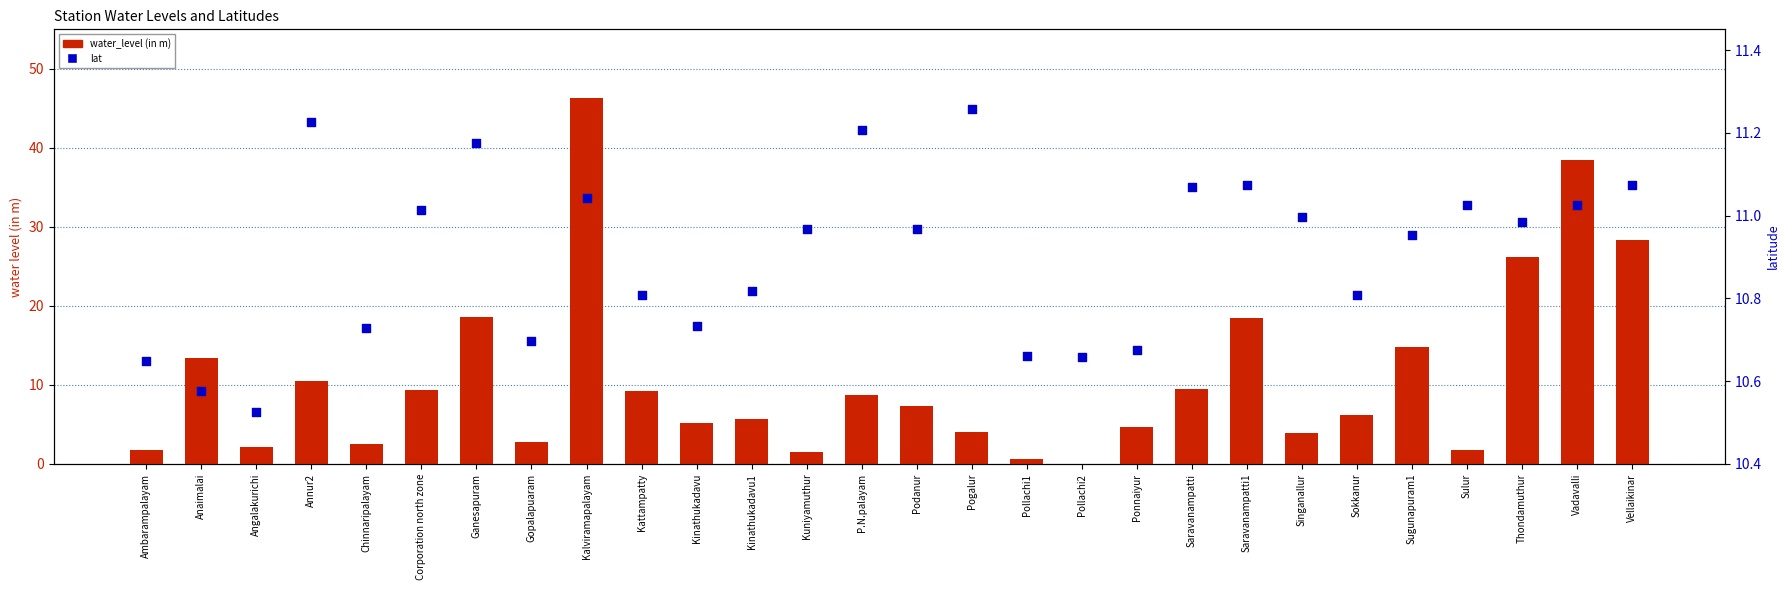

Which series has the widest spread of Y values?

water_level (in m)